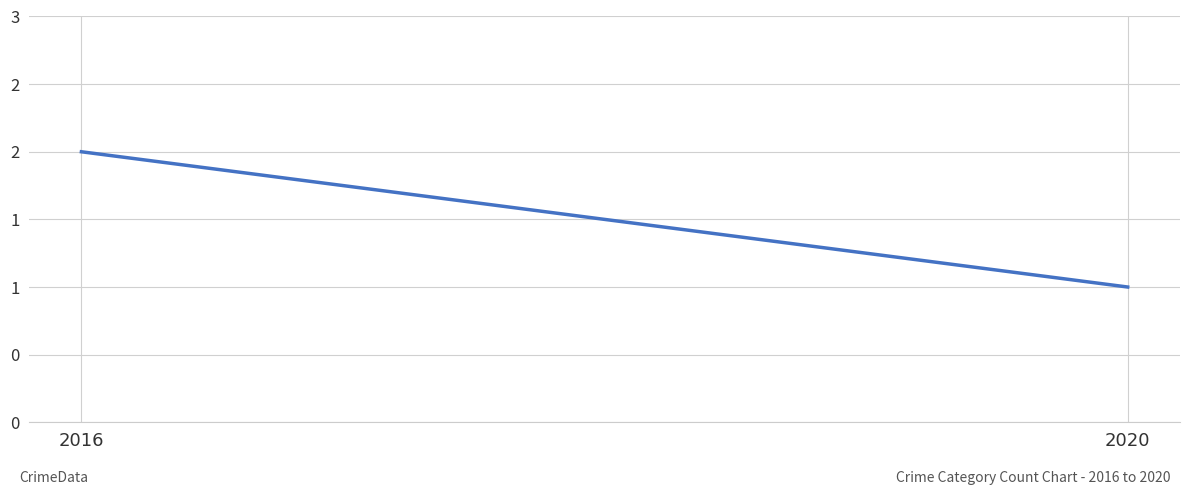

What is the value of the 2nd point from the left?

1